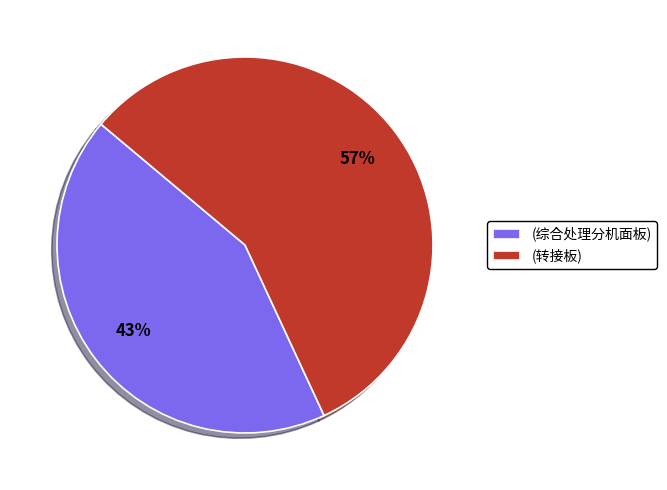

Which has a higher value, (综合处理分机面板) or (转接板)?

(转接板)